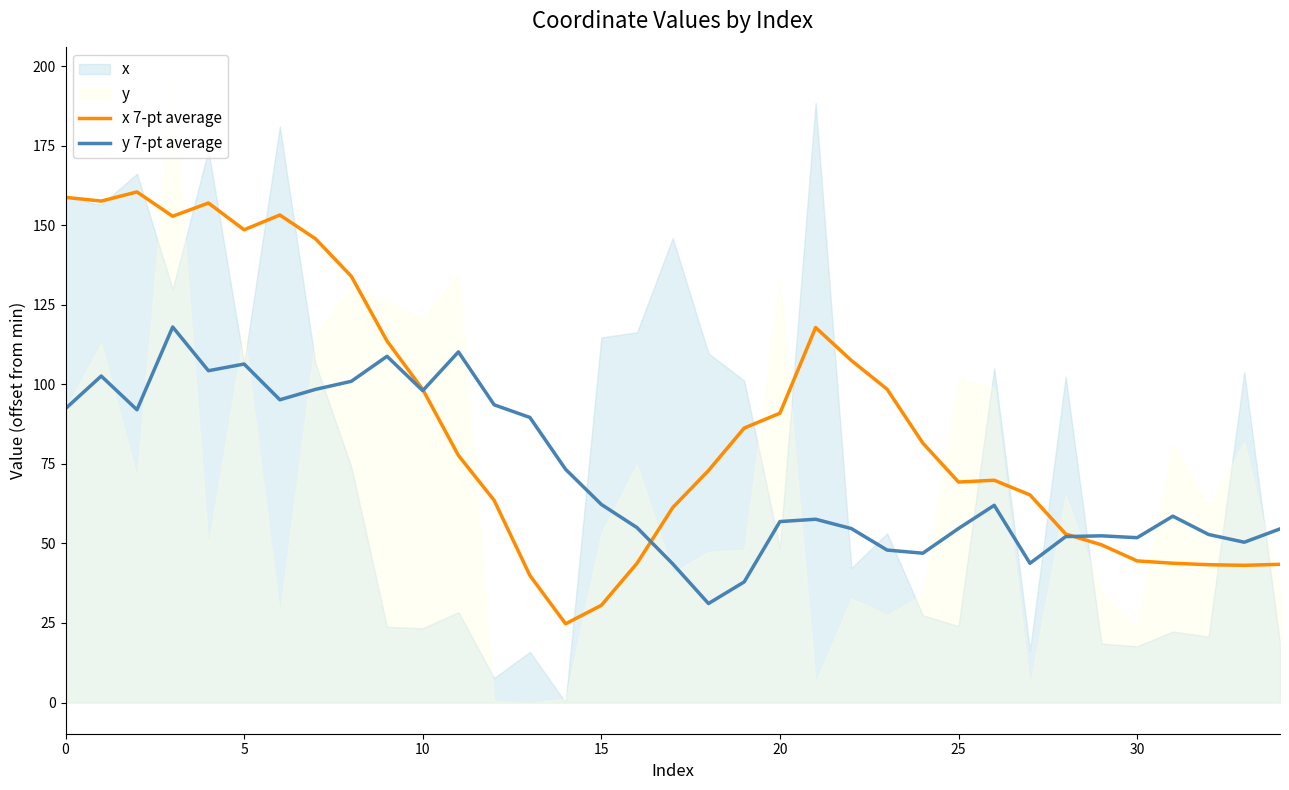

At how many categories does at least one series exceed 86?

19